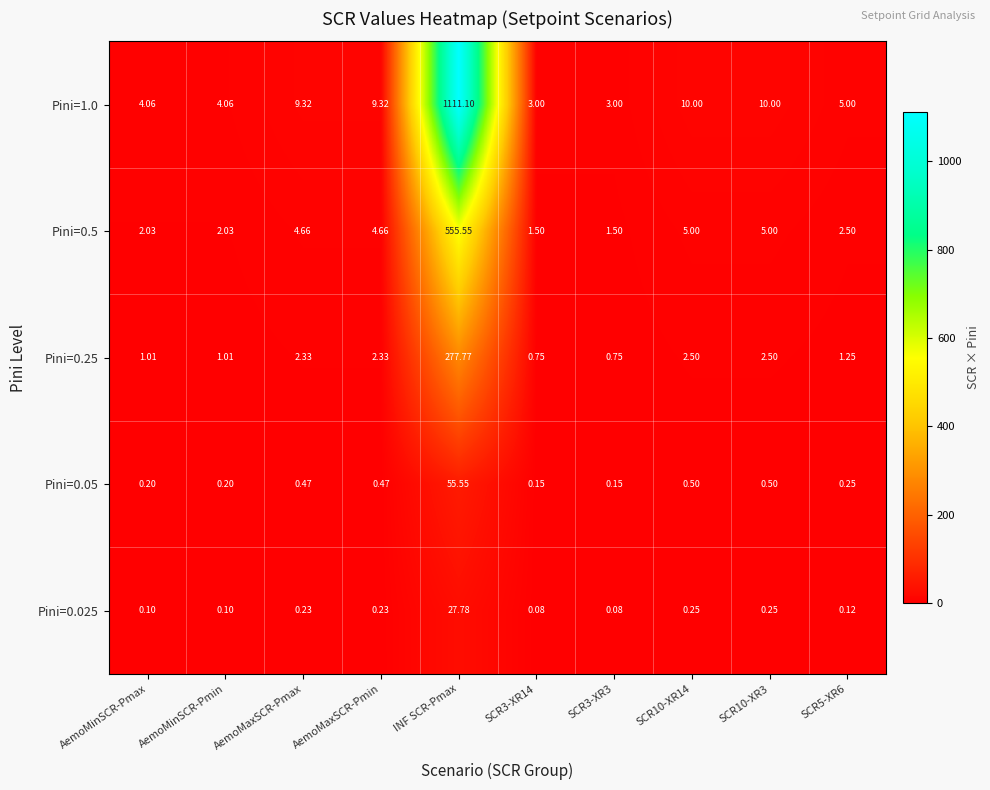

Is the value of Pini=0.025 at AemoMaxSCR-Pmin greater than the value of Pini=0.5 at SCR5-XR6?

No